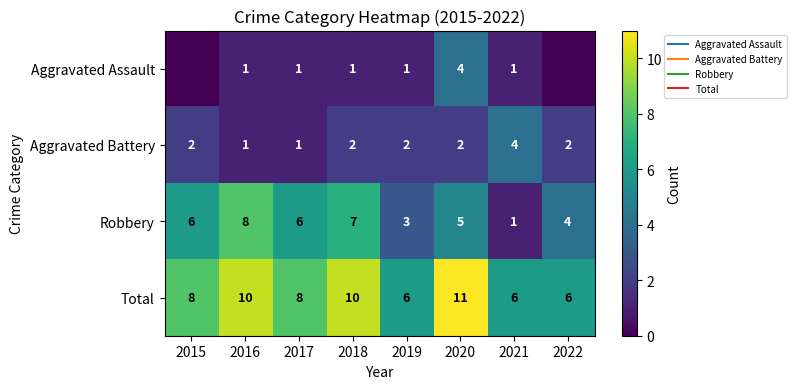

Count the number of categories in the chart.

8